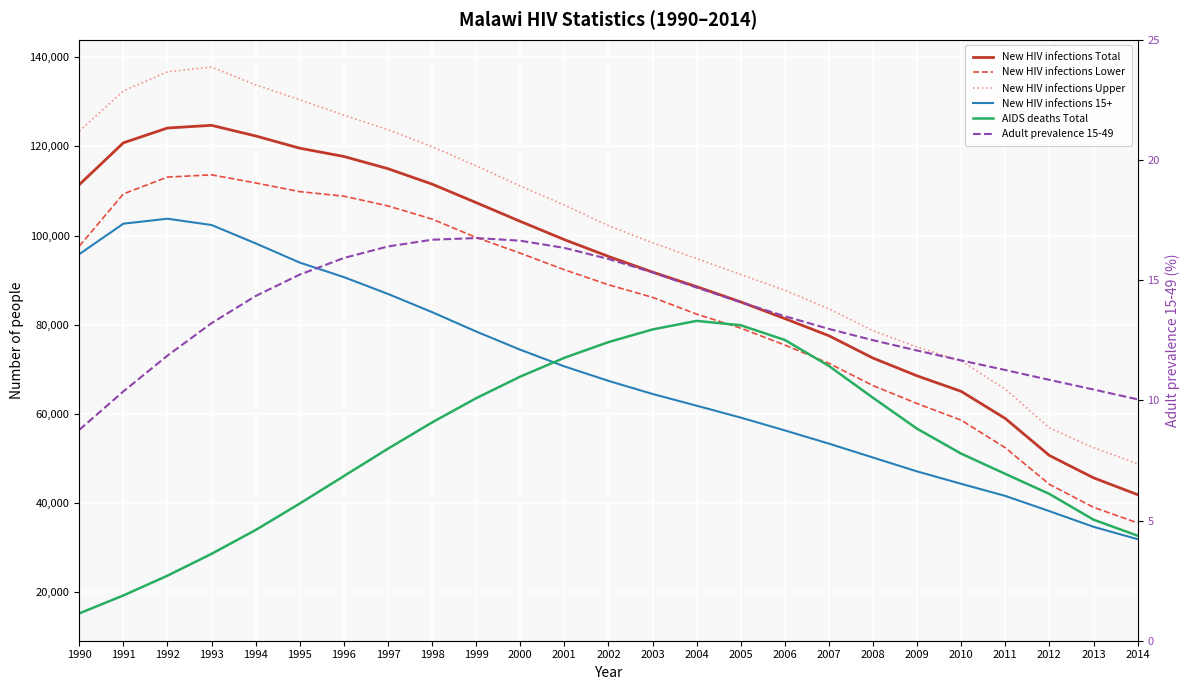

Is this an area chart (filled region under the line)?

No